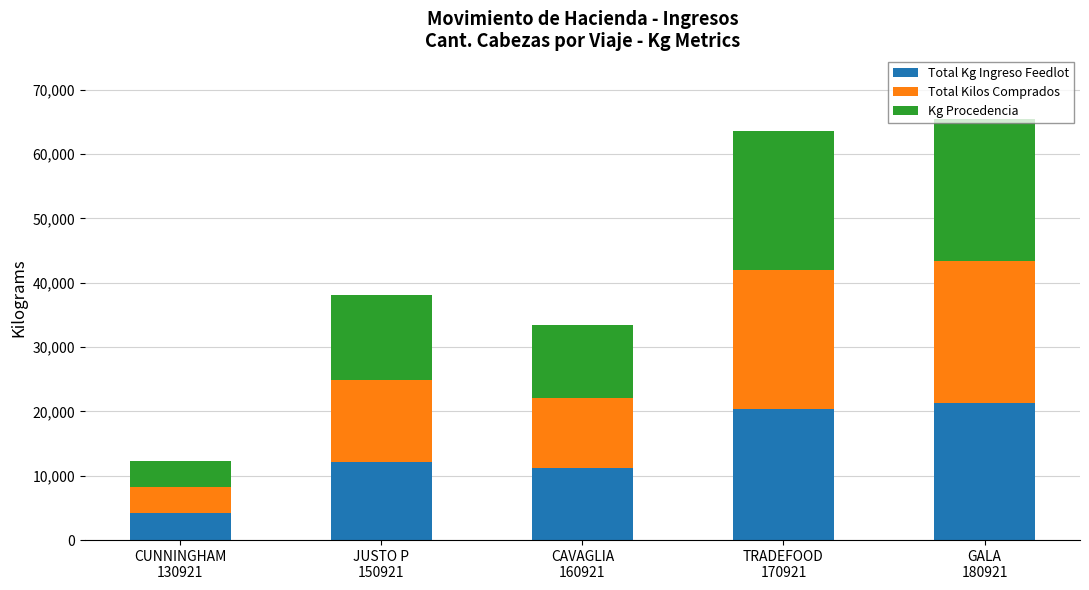

What is the lowest value of the Total Kg Ingreso Feedlot series?

4180.0